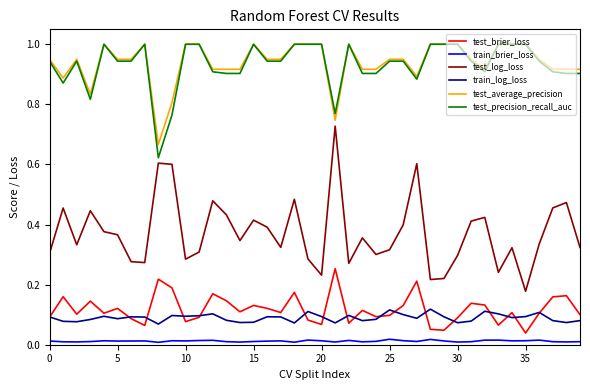

What are all the series names shown in the legend?

test_brier_loss, train_brier_loss, test_log_loss, train_log_loss, test_average_precision, test_precision_recall_auc